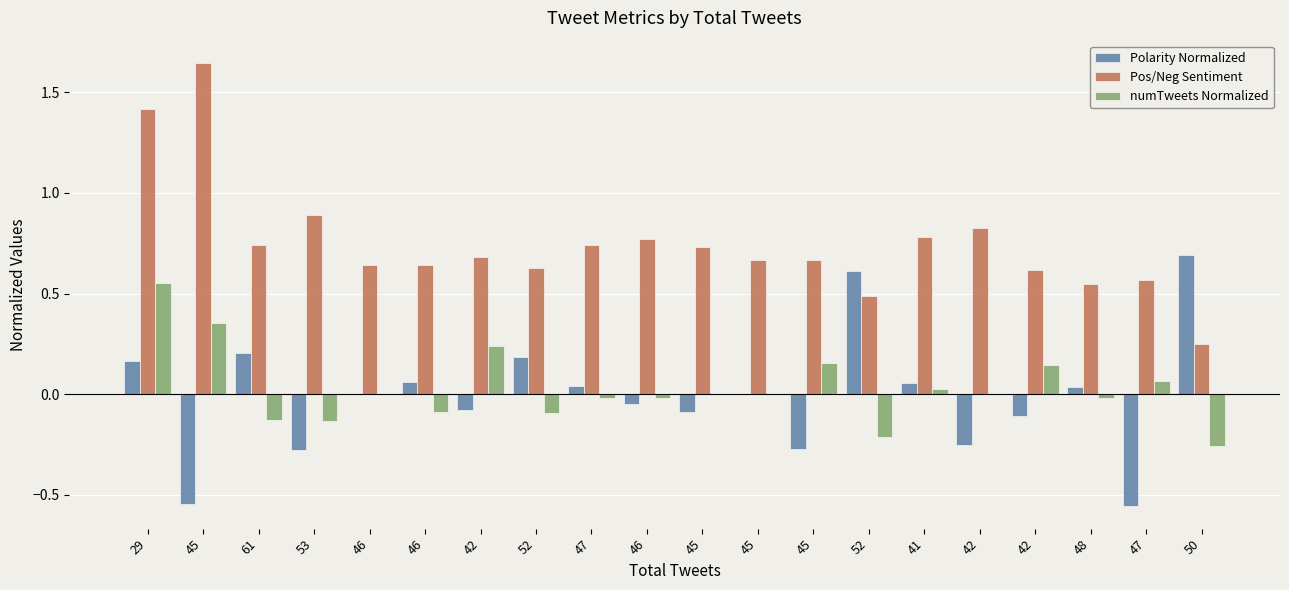

Which label corresponds to the smallest value in the chart?

47